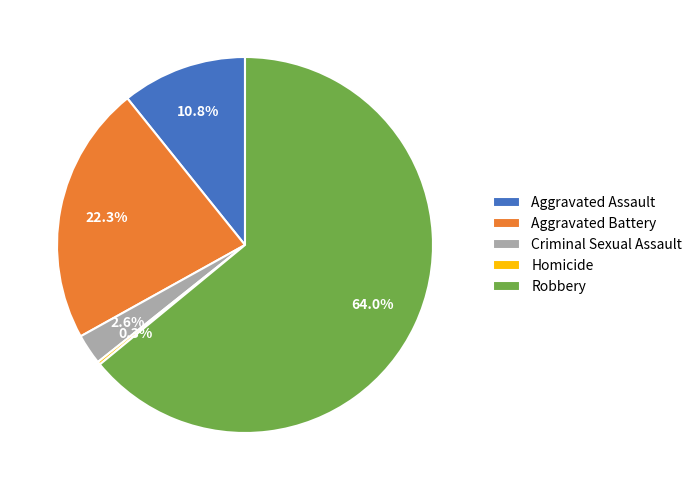

Does Criminal Sexual Assault represent more than half of the total?

No